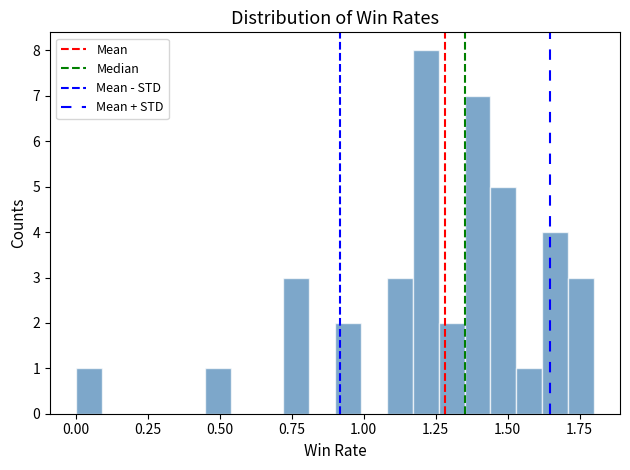

Read against the x-axis, roughly where is the centre of the tallest bar?

1.20